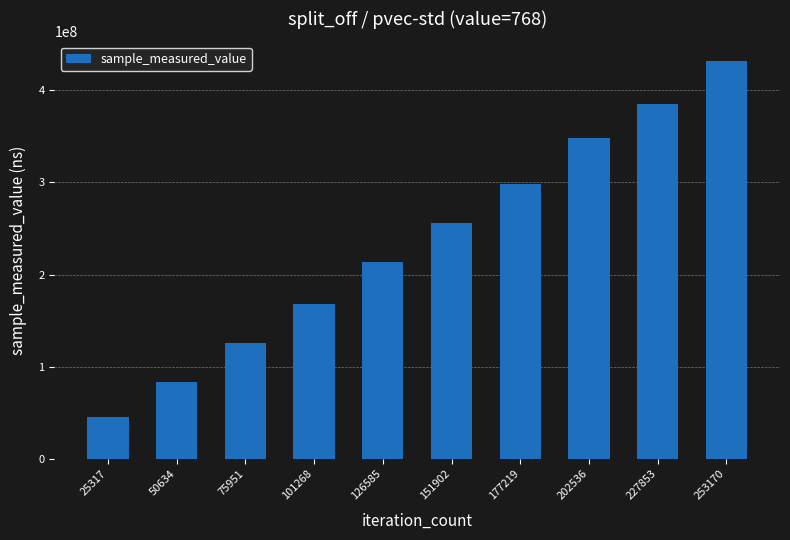

Which label corresponds to the largest value in the chart?

253170